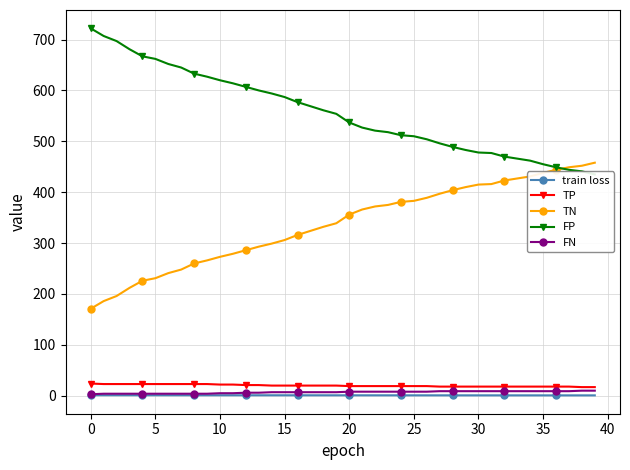

True or false: train loss and TP cross at least once.

False